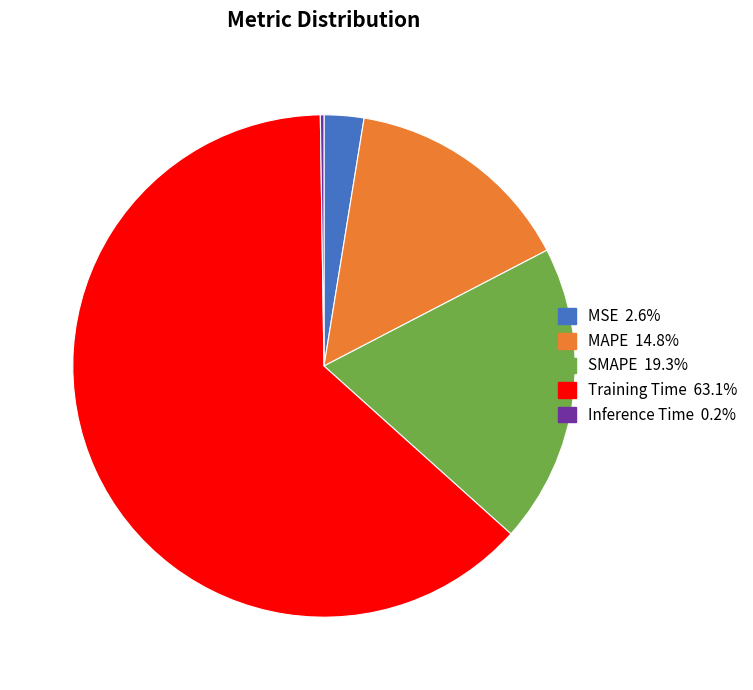

Which has a higher value, MSE or Training Time?

Training Time